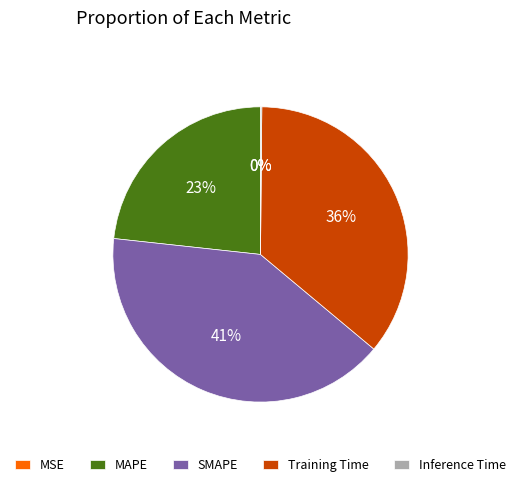

The MAPE slice represents 33% of the pie. True or false?

False